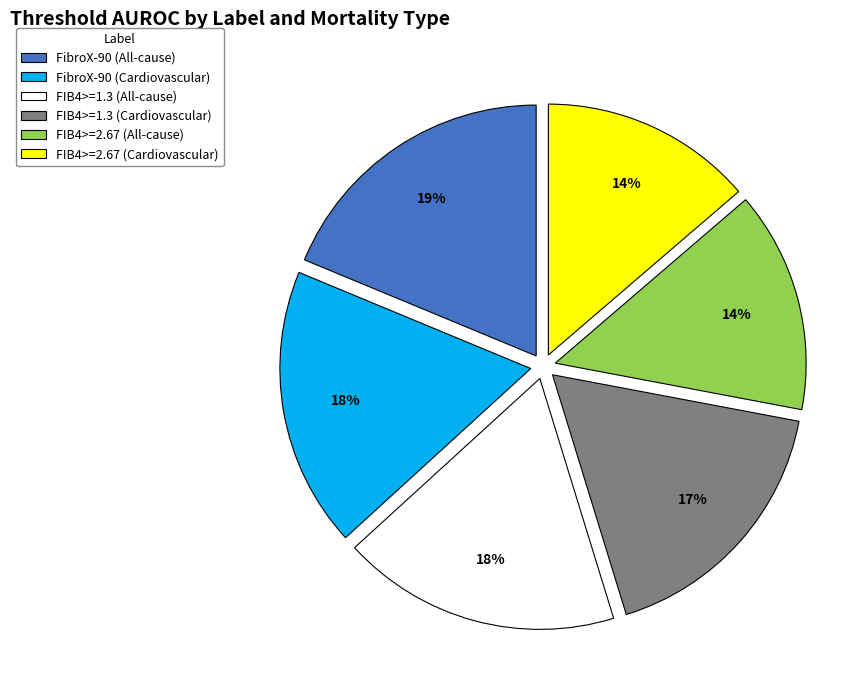

What is the largest slice in the pie chart?

FibroX-90 (All-cause)